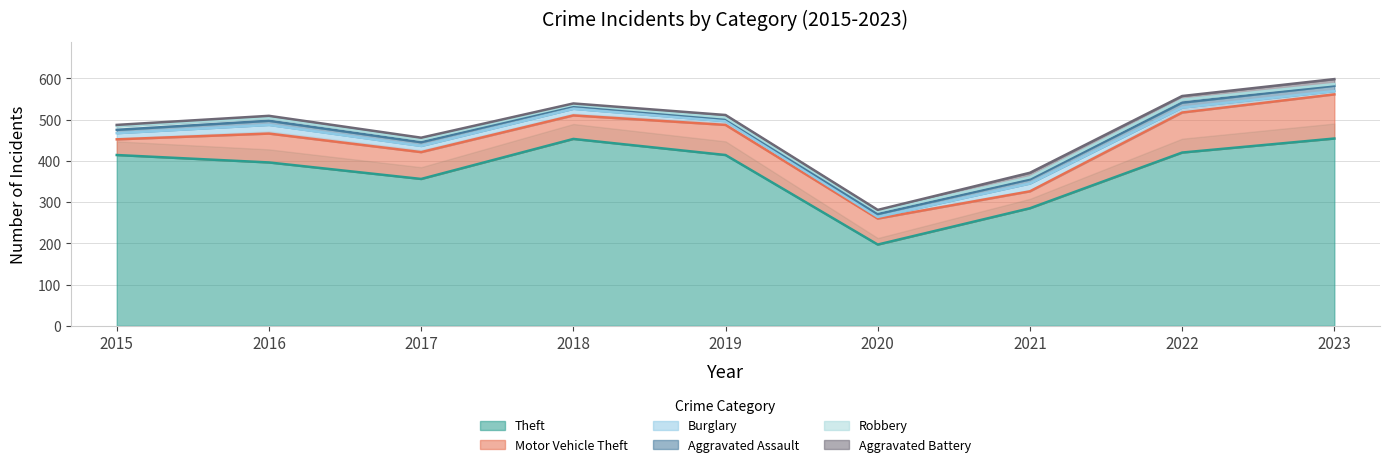

What is the sum of all Robbery values?

50